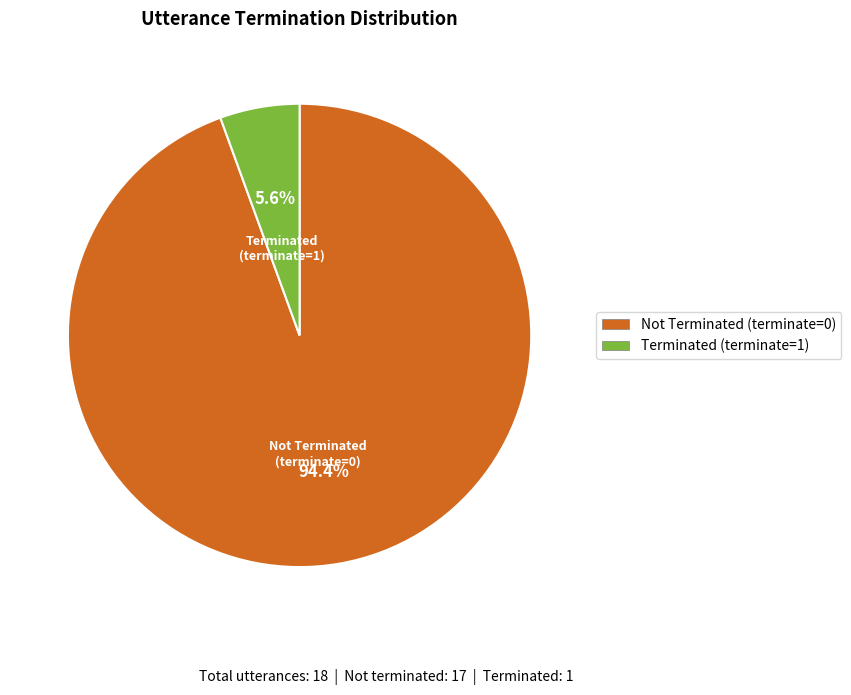

Is there a majority slice in this chart?

Yes